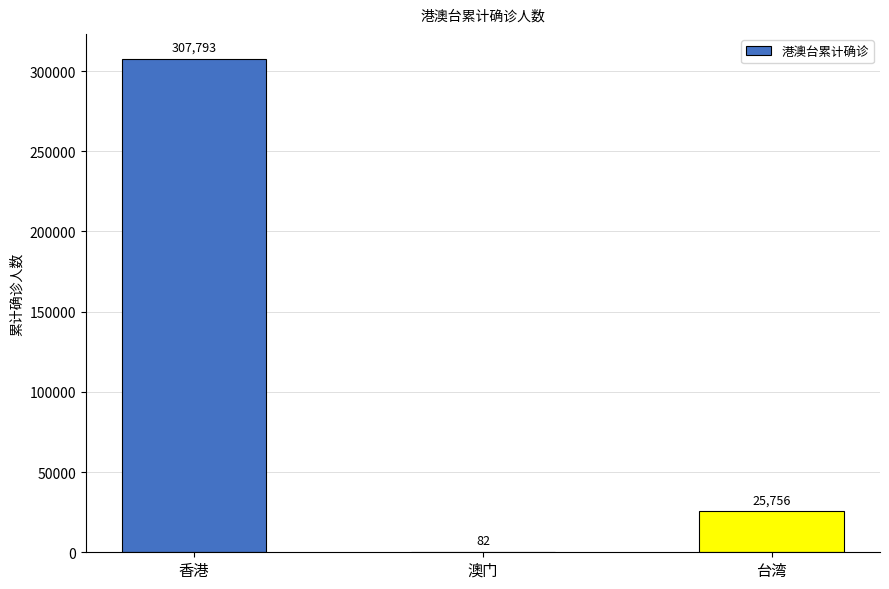

Where does the data first go above 25756?

香港